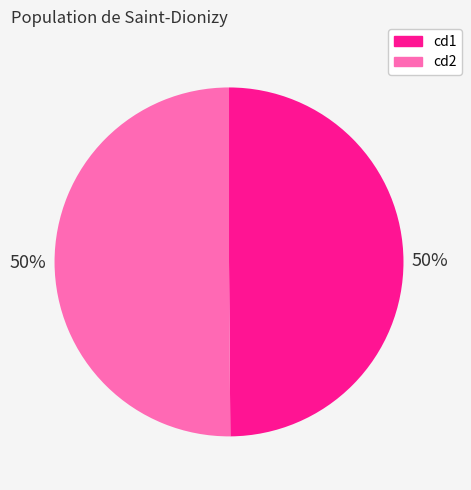

To the nearest percent, what is the average slice percentage?

50%